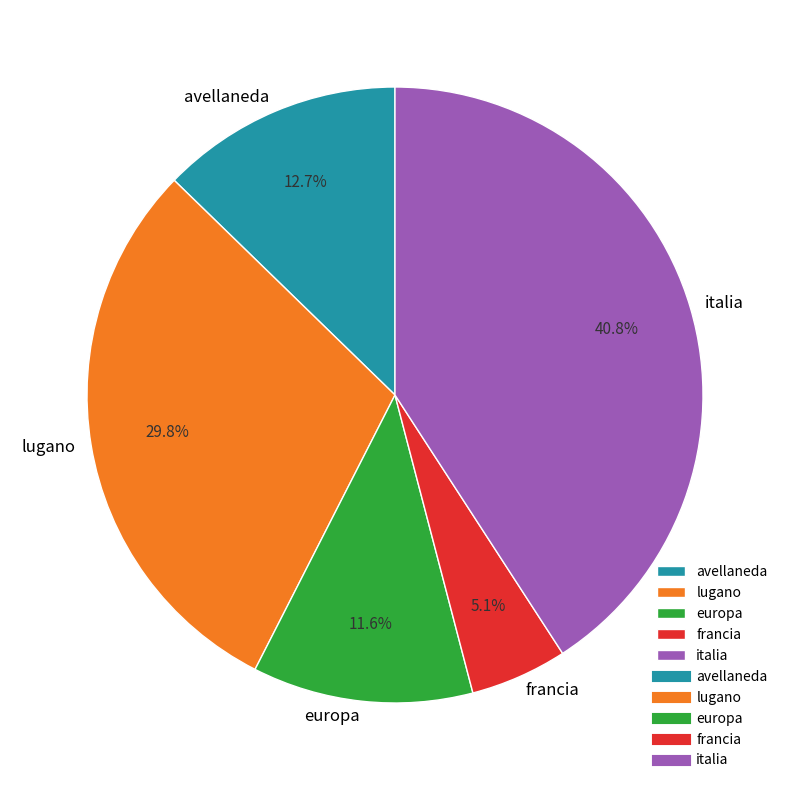

Rank the categories by value from lowest to highest.

francia, europa, avellaneda, lugano, italia